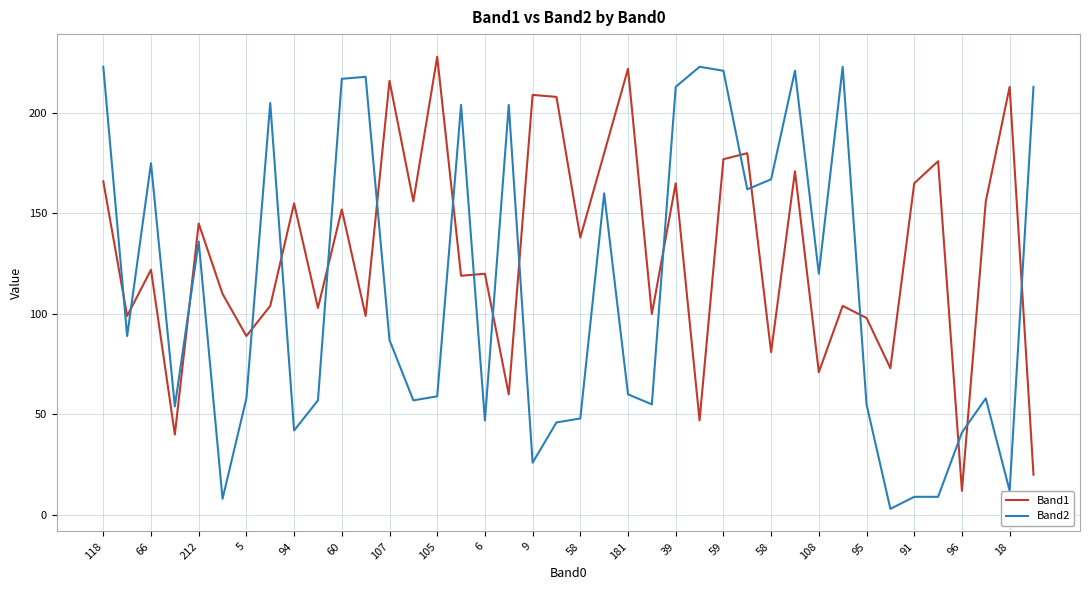

Which series has the widest spread of values?

Band2